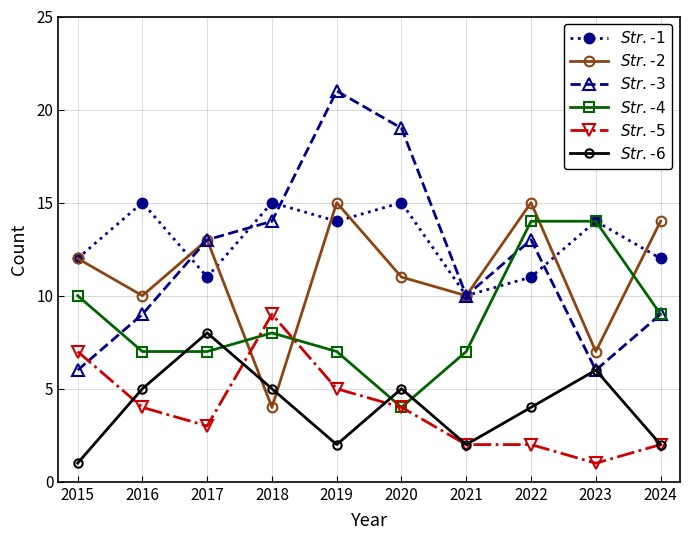

Which category has the highest value across all series?

2019